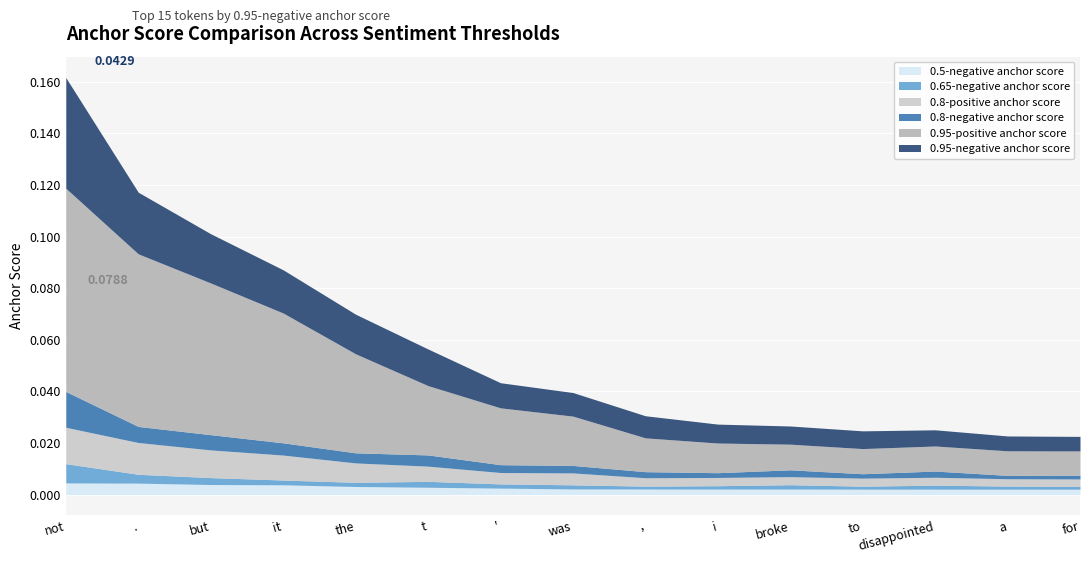

What are all the series names shown in the legend?

0.5-negative anchor score, 0.65-negative anchor score, 0.8-positive anchor score, 0.8-negative anchor score, 0.95-positive anchor score, 0.95-negative anchor score